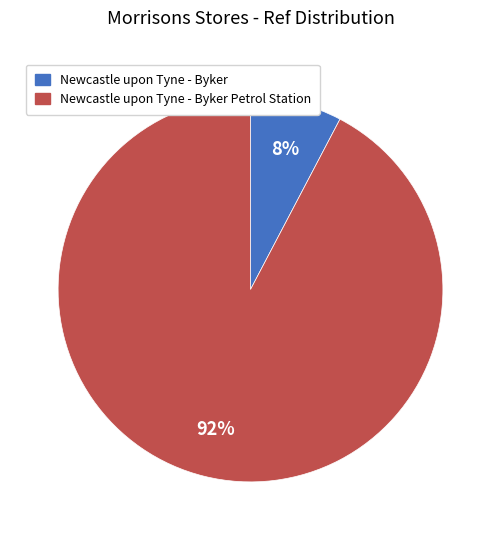

Does any single category account for the majority?

Yes